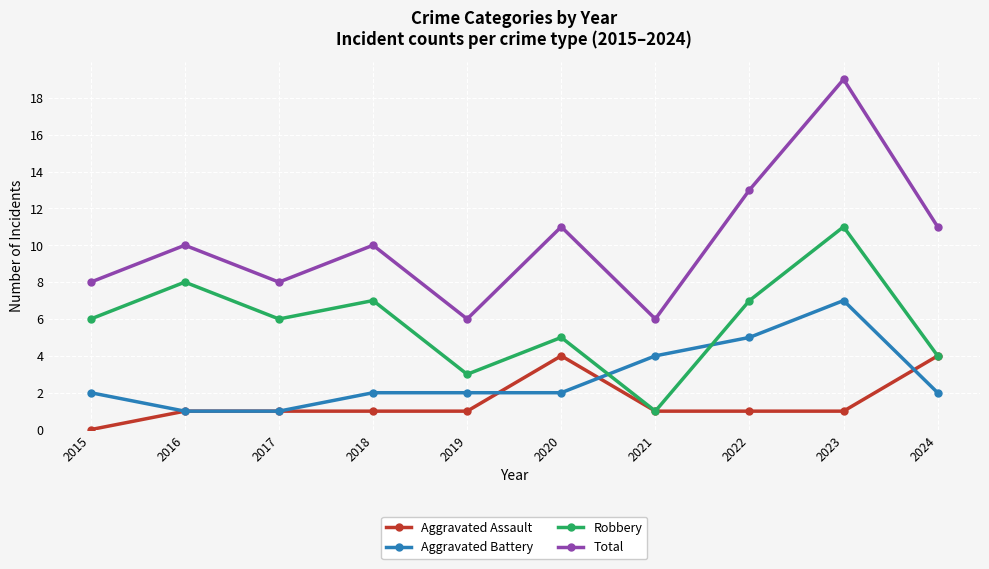

In Robbery, how many points are higher than both neighbors (excluding endpoints)?

4